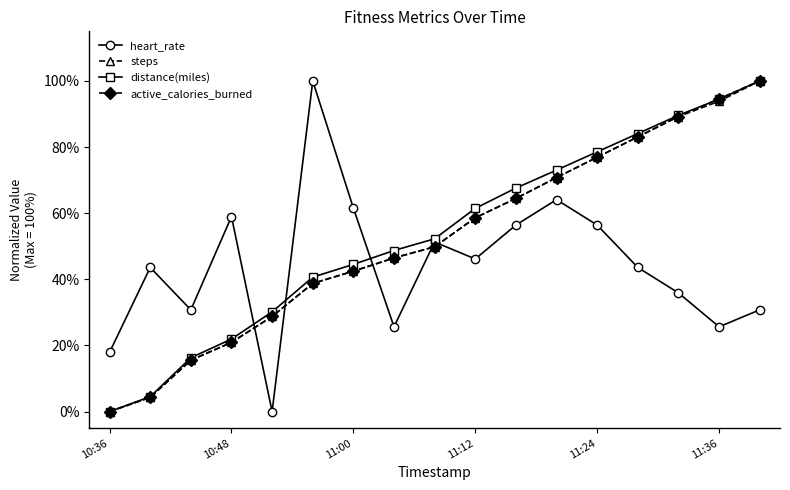

Which series ends up on top after the final intersection of steps and heart_rate?

steps